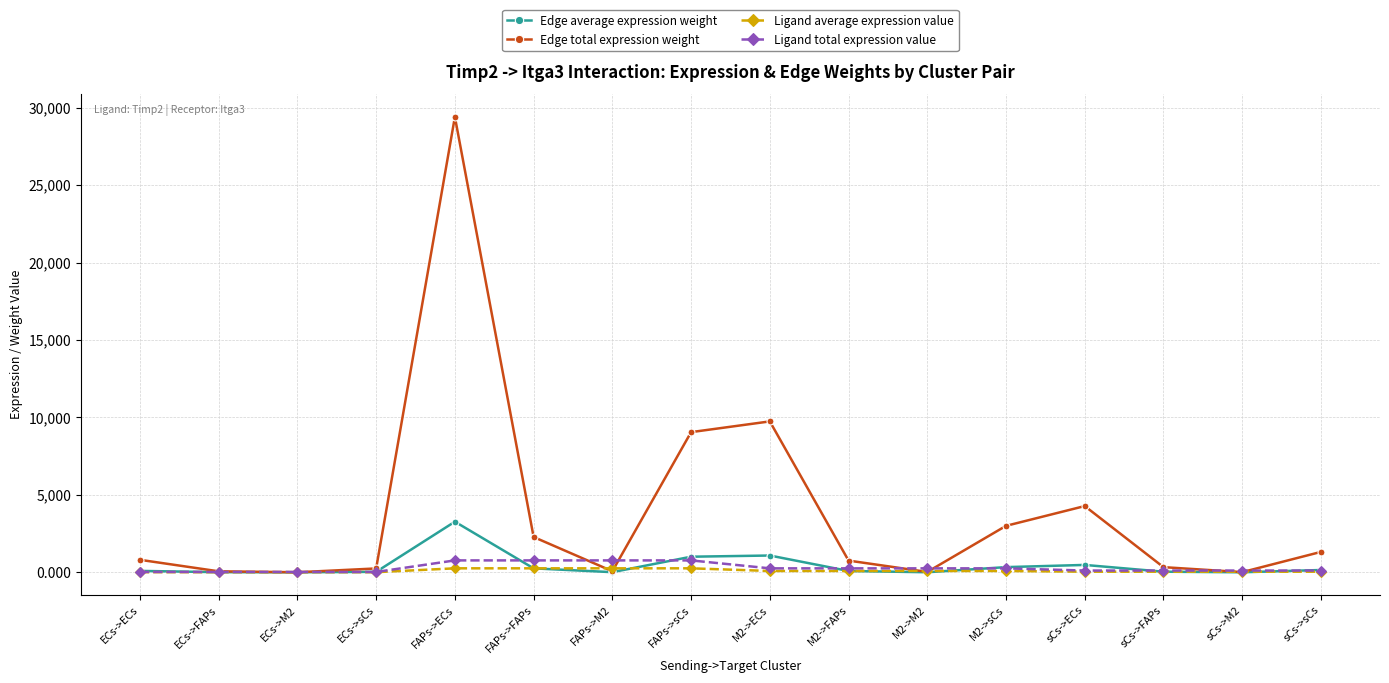

The Ligand total expression value series shows 767.1 at FAPs->ECs. True or false?

True